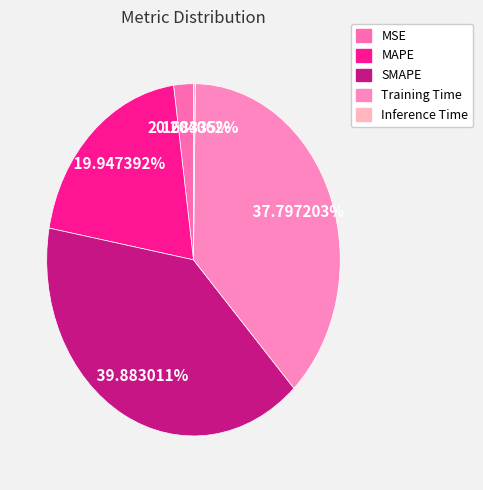

To the nearest percent, what is the difference between the largest and smallest slice percentages?

40%